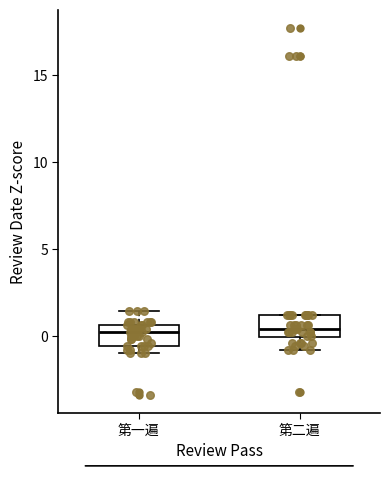

Reading left to right, transcribe this box plot: for each box, give where its median line is, the range the box spans, and where its two whiskers end, as read against the y-axis. The values are not printed on the chart, so give them approximately, as read against the axis.

第一遍: median 0.0, box -0.5 to 0.5, whiskers -1.0 to 1.5
第二遍: median 0.5, box 0.0 to 1.0, whiskers -1.0 to 1.0